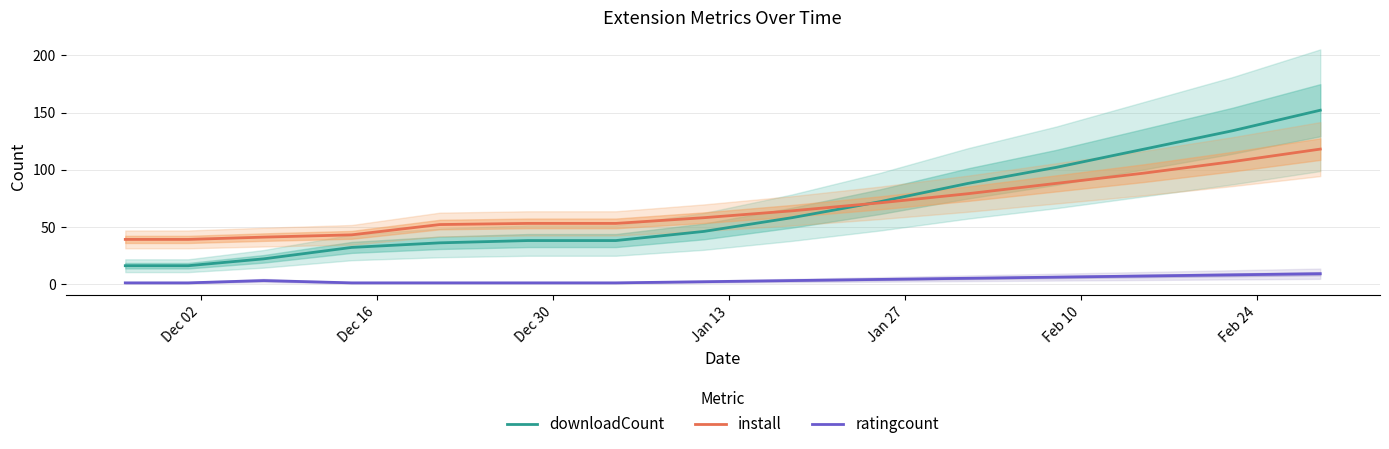

True or false: install and ratingcount cross at least once.

False